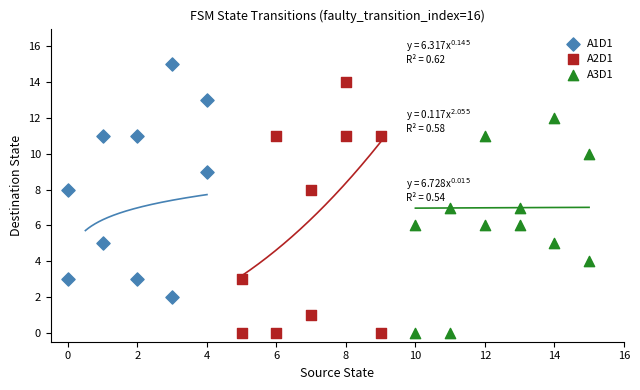

Which series has the largest Y range (max minus min)?

A2D1